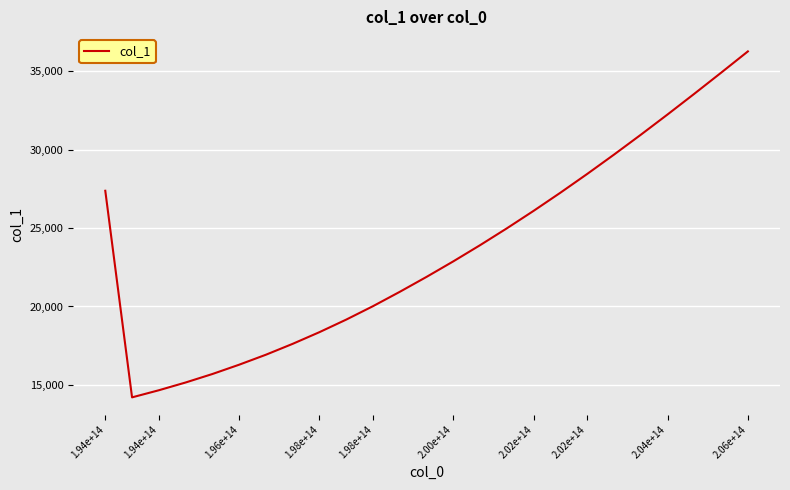

What is the difference between the maximum and minimum values?

22056.0